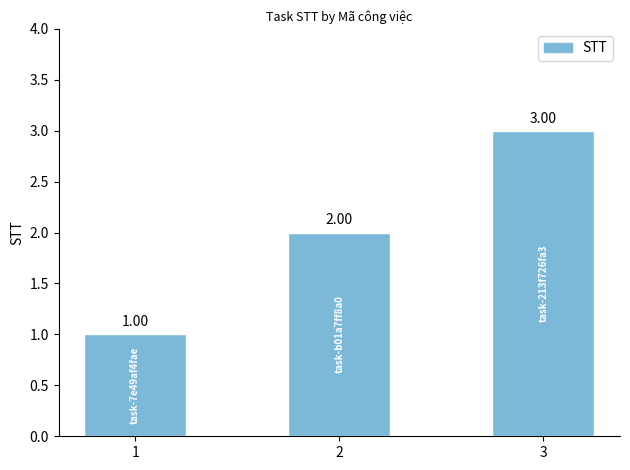

Rank the categories by value from highest to lowest.

3, 2, 1